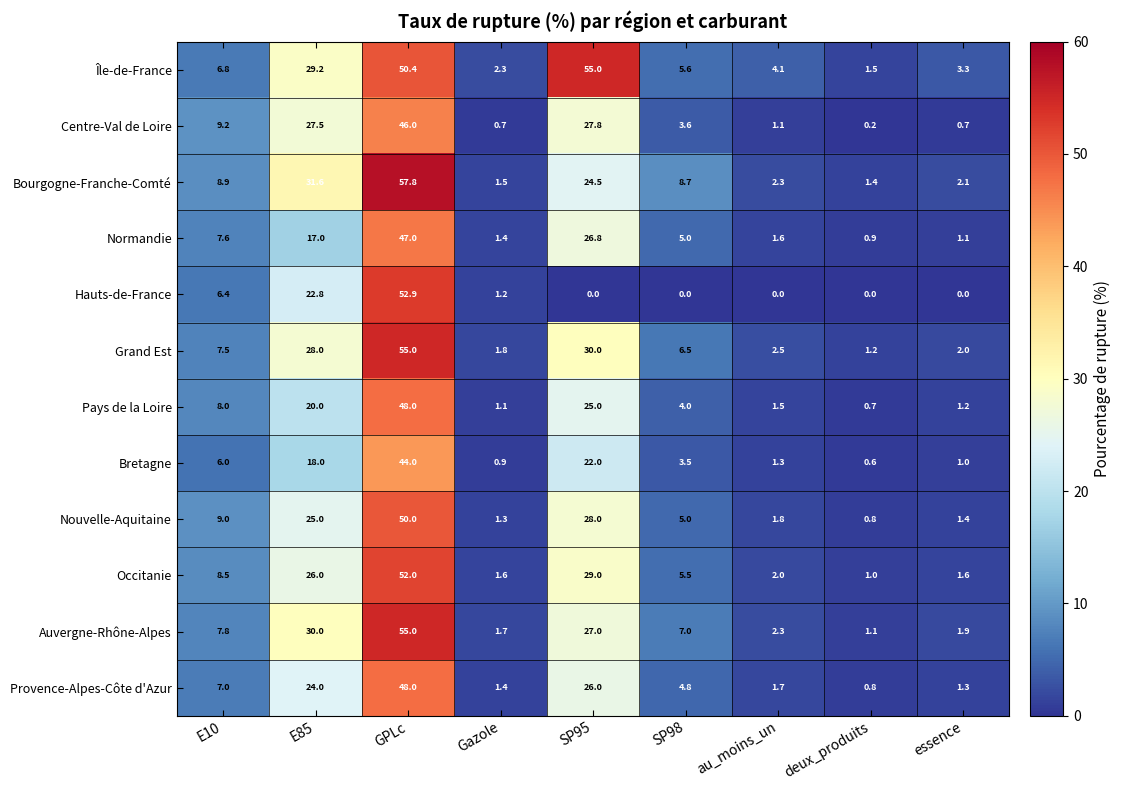

Which series has the widest spread of values?

Bourgogne-Franche-Comté